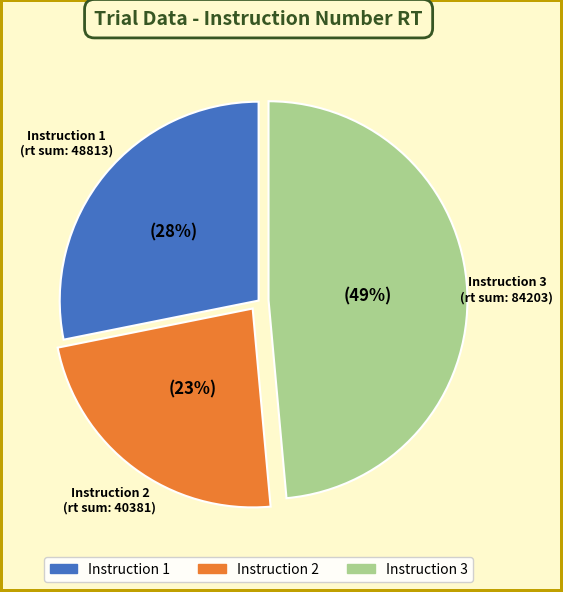

Is there any slice that represents more than half of the pie?

No